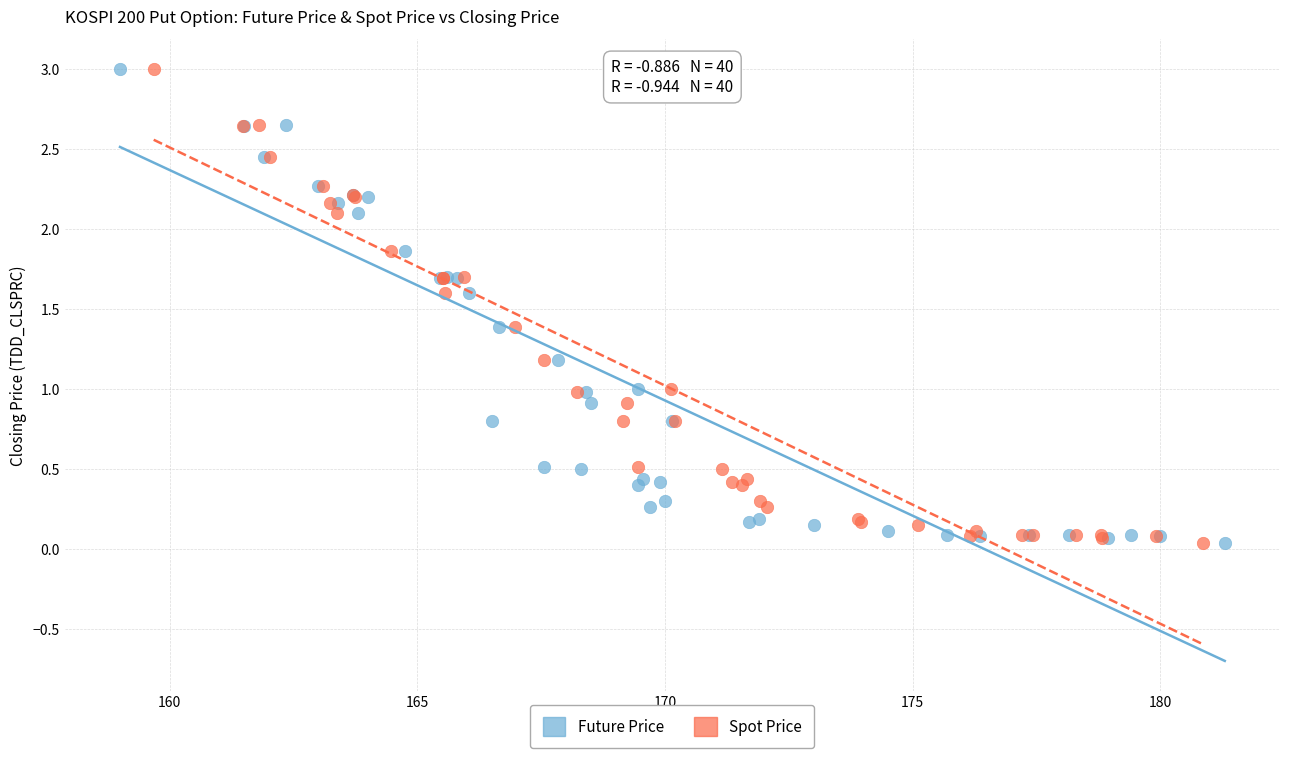

What are all the series names shown in the legend?

Future Price, Spot Price